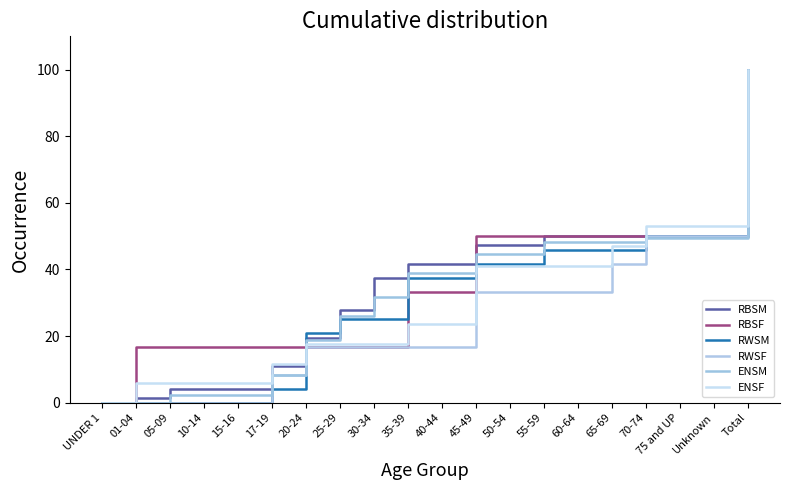

What is the total value across all series at Total?

600.0